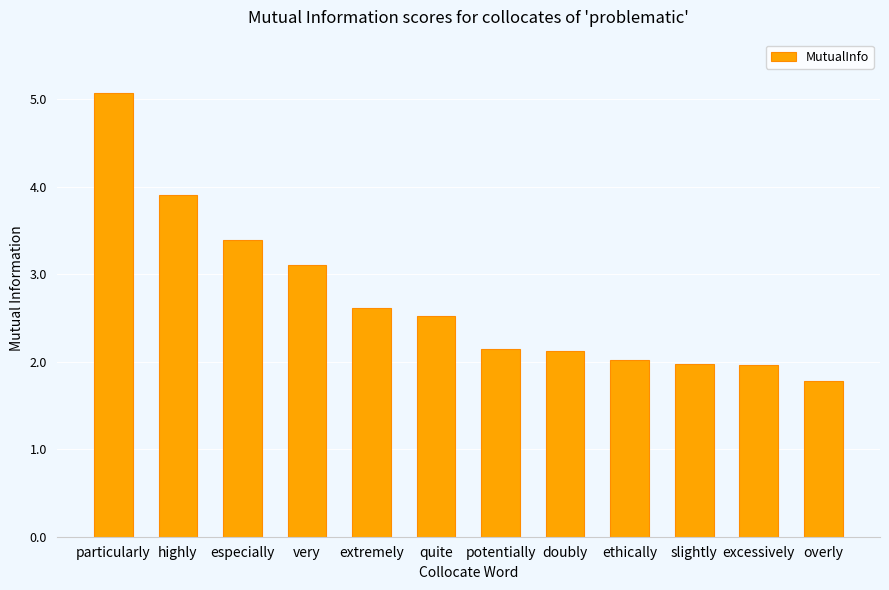

Reading left to right, list all the values displayed in this chart.

5.1	3.9	3.4	3.1	2.6	2.5	2.1	2.1	2.0	2.0	2.0	1.8